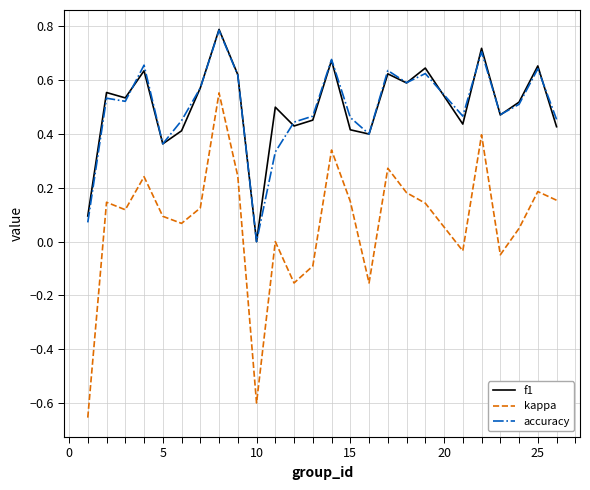

True or false: accuracy and kappa intersect in this chart.

False